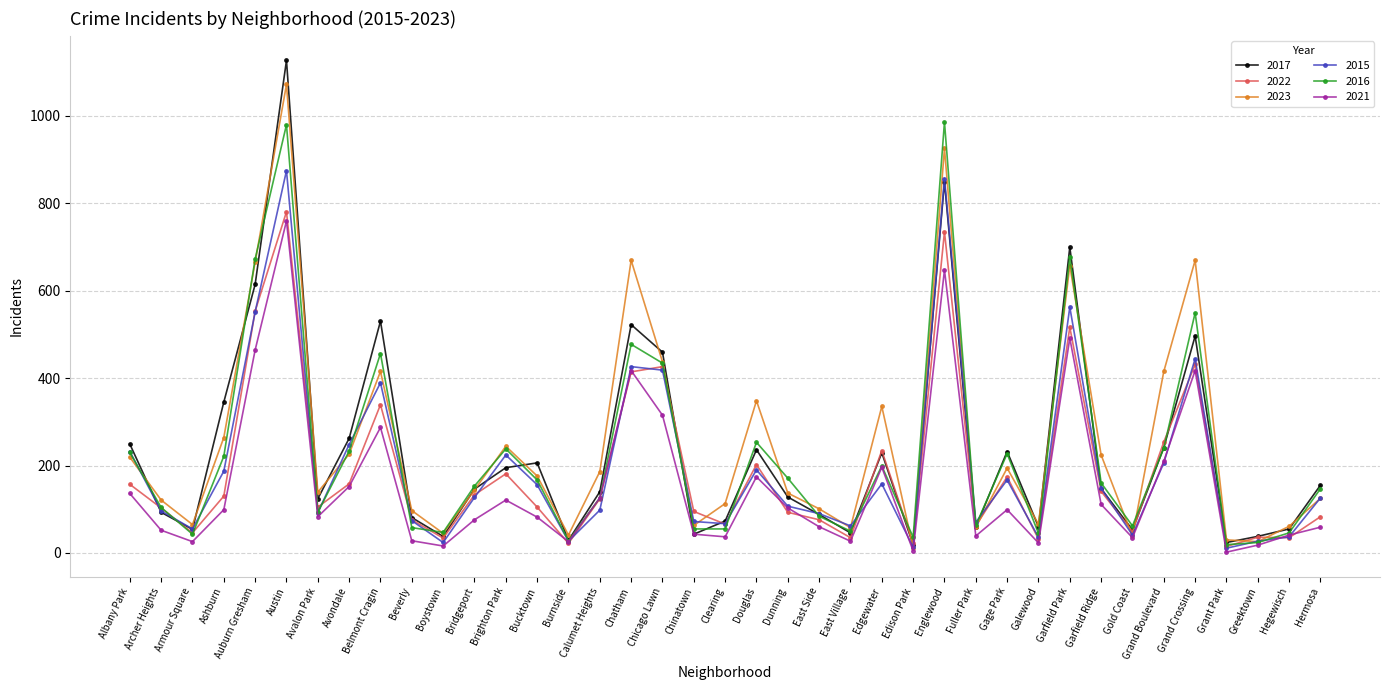

What is the label of the 20th point from the left?

Clearing